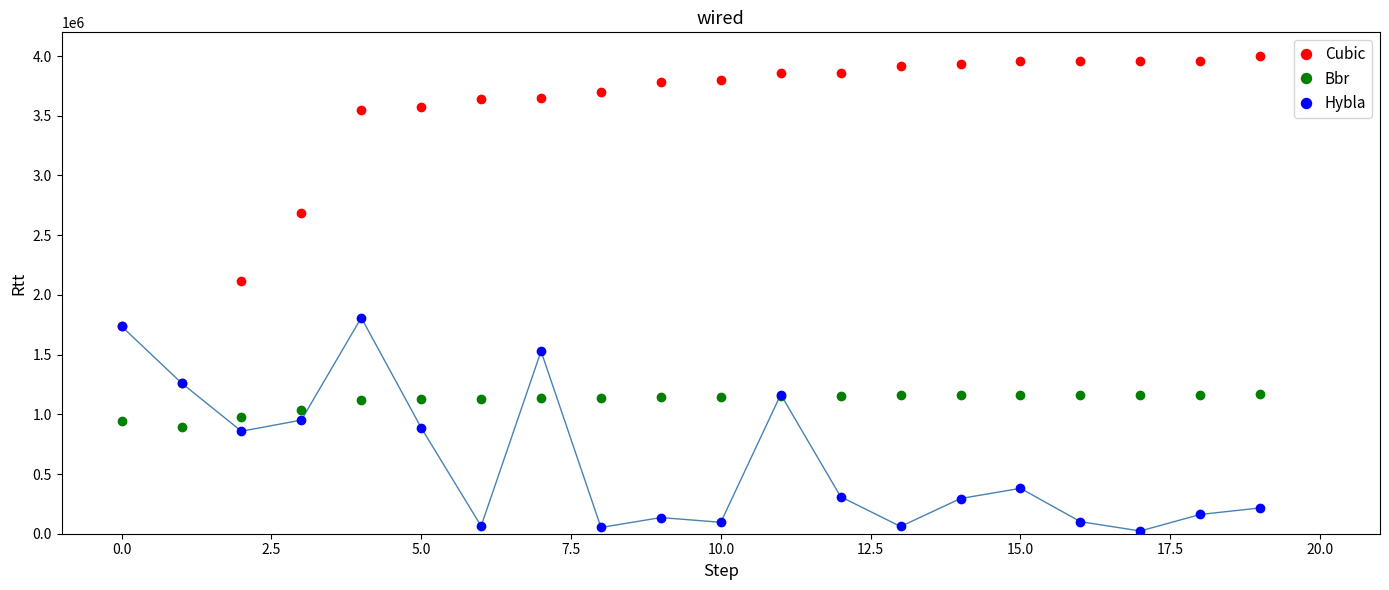

How many lines are shown in the chart?

3